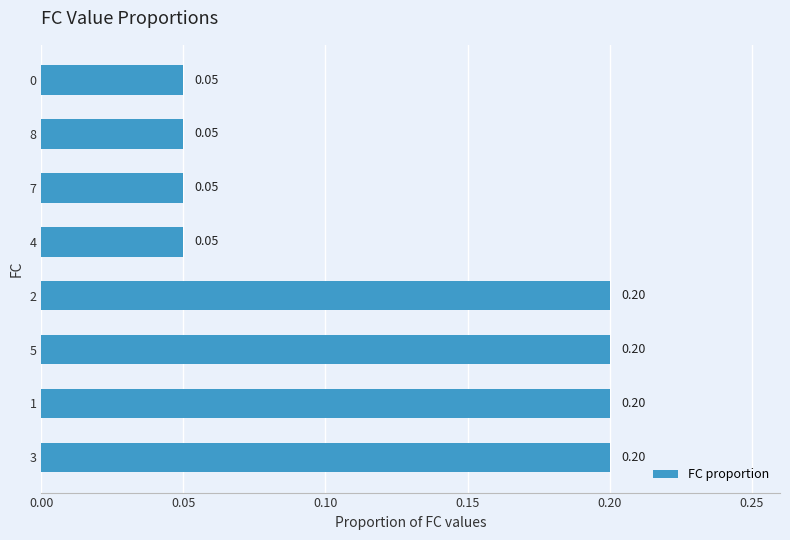

How many values are between 0 and 1?

8